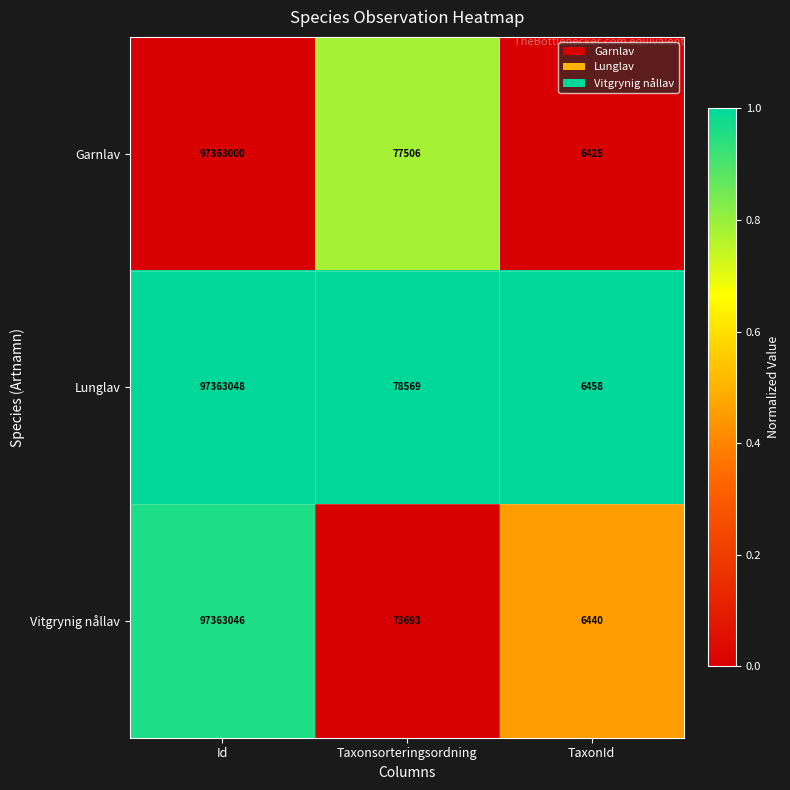

Reading left to right, extract all data points from this chart.

Garnlav: Id=97363000	Taxonsorteringsordning=77506	TaxonId=6425
Lunglav: Id=97363048	Taxonsorteringsordning=78569	TaxonId=6458
Vitgrynig nållav: Id=97363046	Taxonsorteringsordning=73693	TaxonId=6440